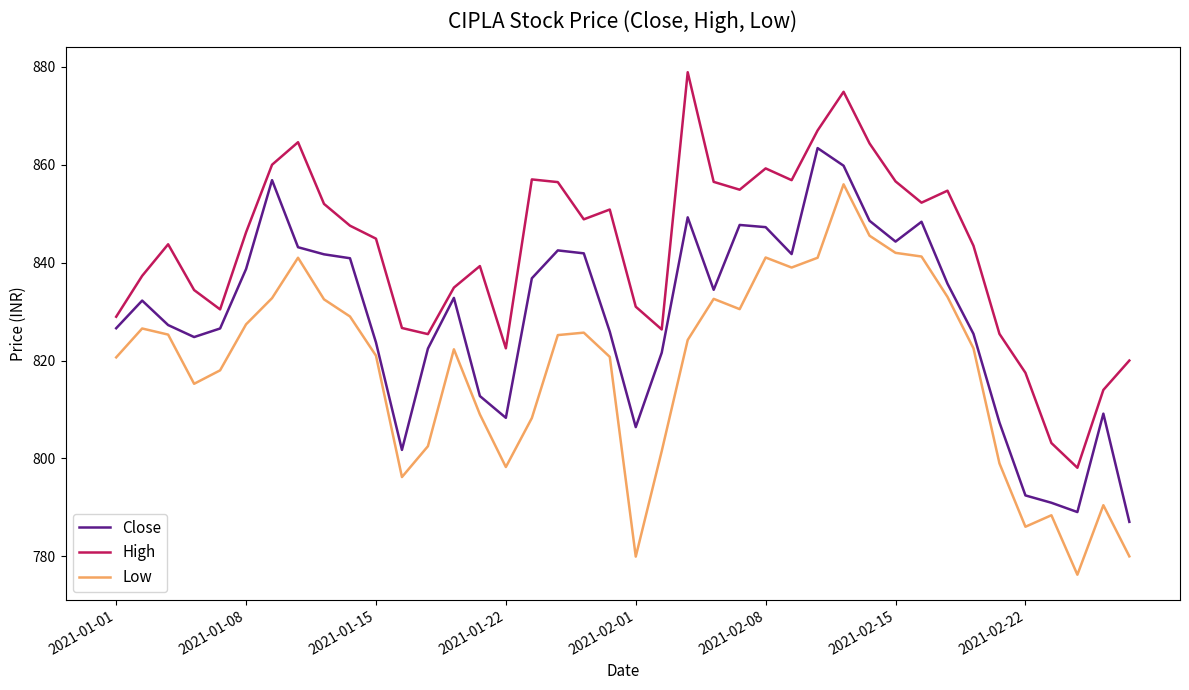

What are all the series names shown in the legend?

Close, High, Low